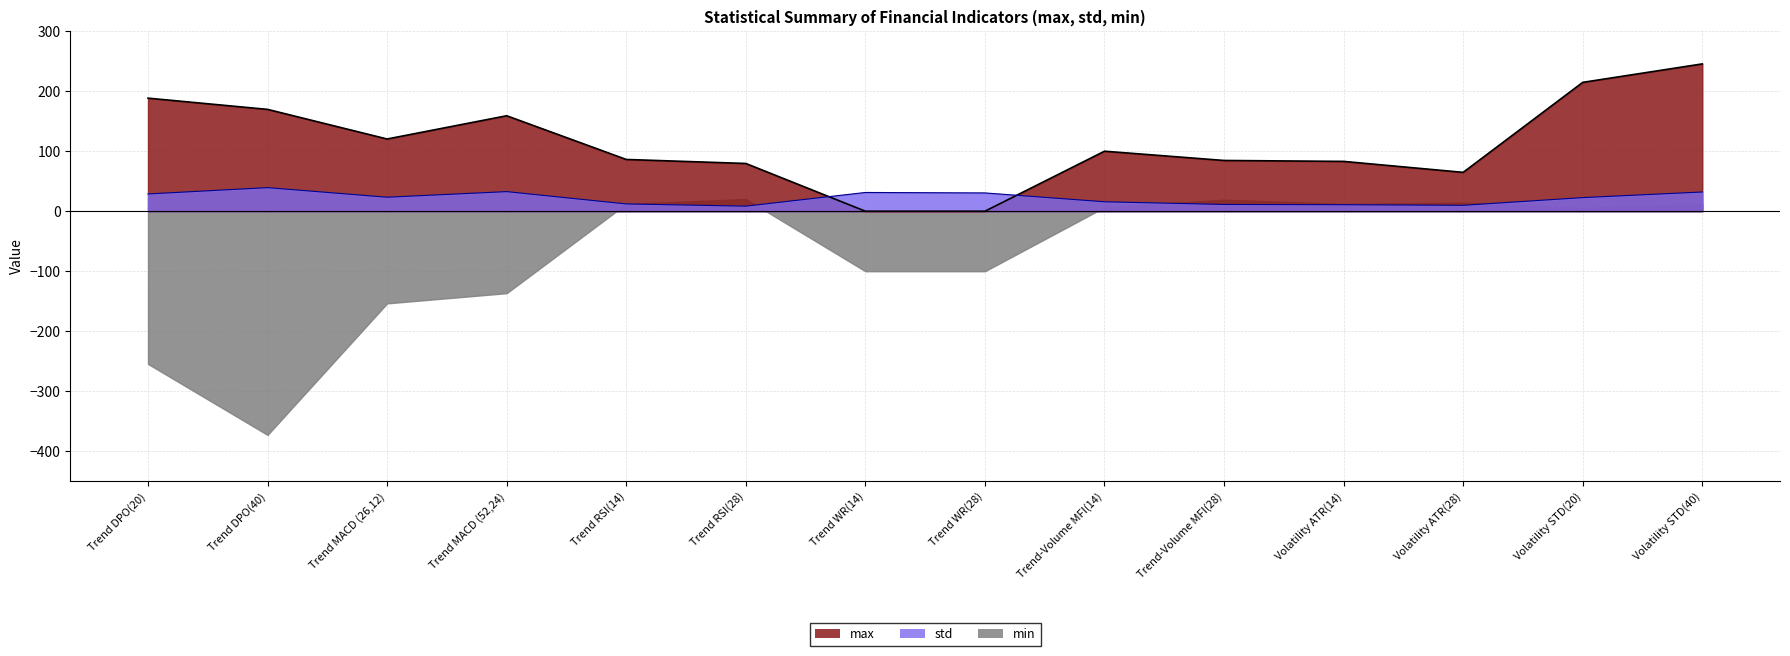

What is the total value across all series at Trend RSI(28)?

108.3